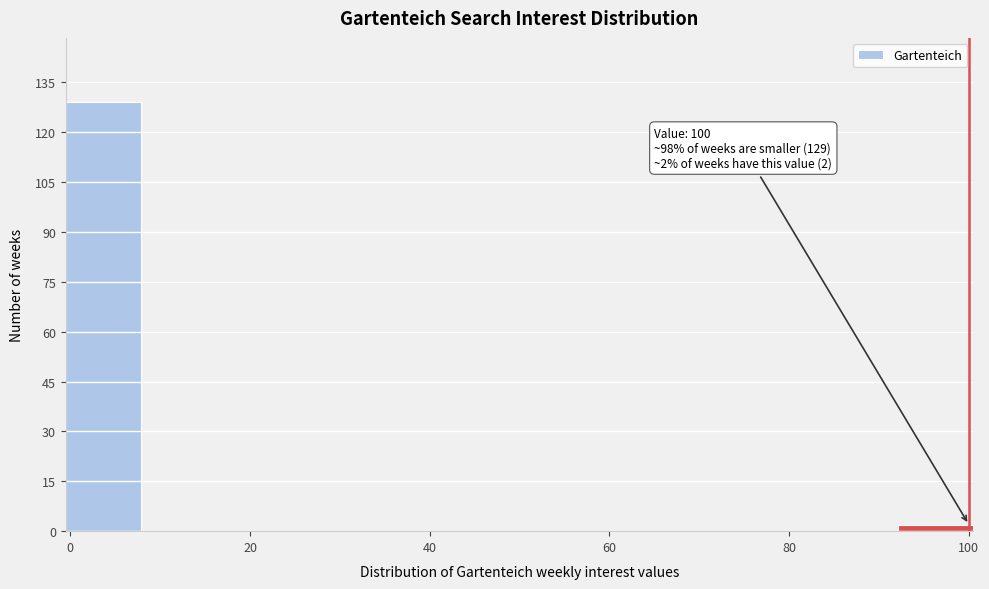

Over which range of the x-axis is the bar tallest?

0 to 8